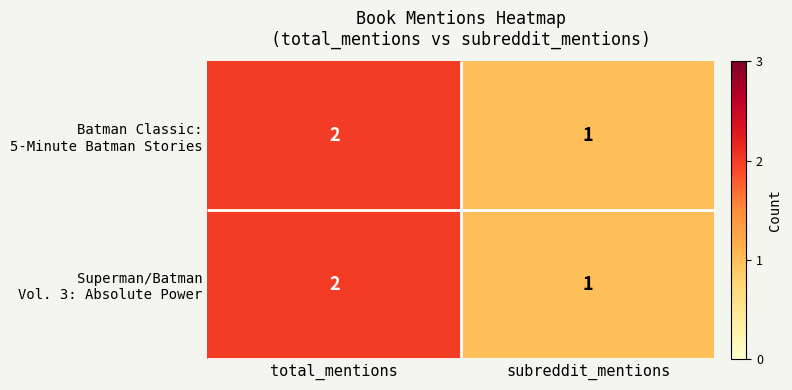

Count the Superman/Batman Vol. 3: Absolute Power values in the range 1 to 2.

2